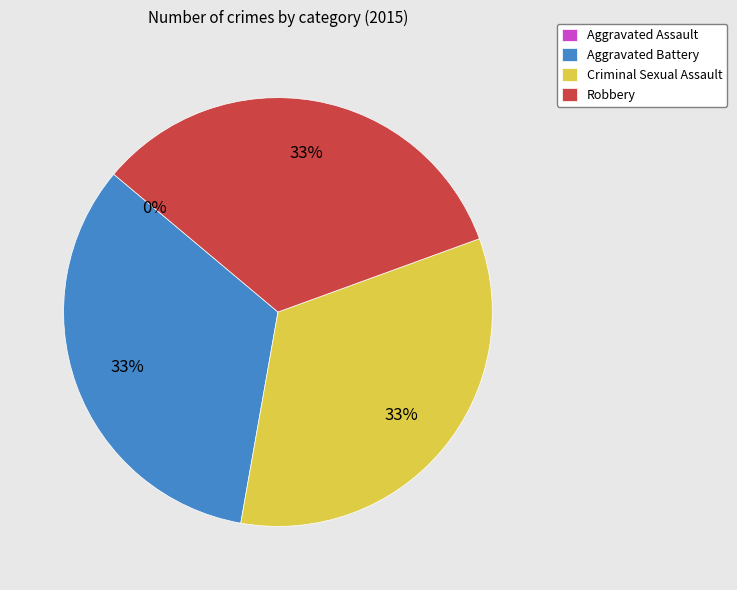

How many slices are in this pie chart?

4